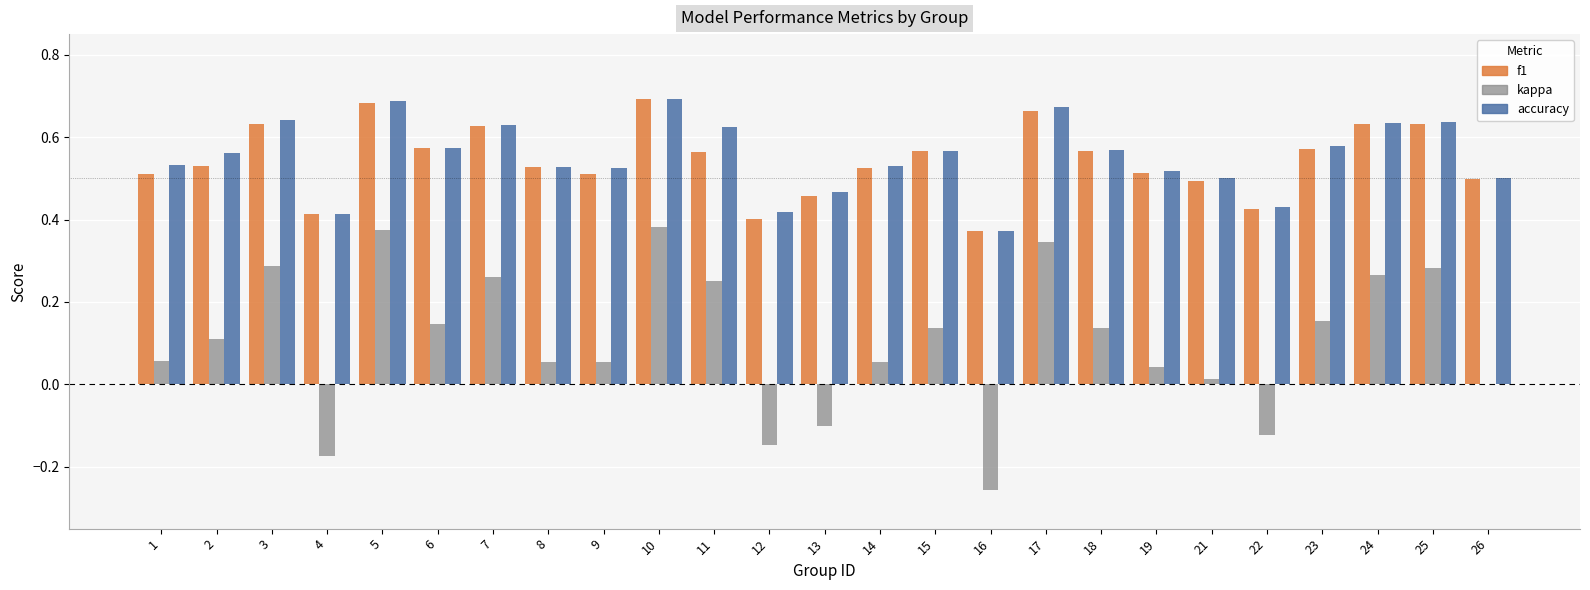

What is the sum of all kappa values?

2.6